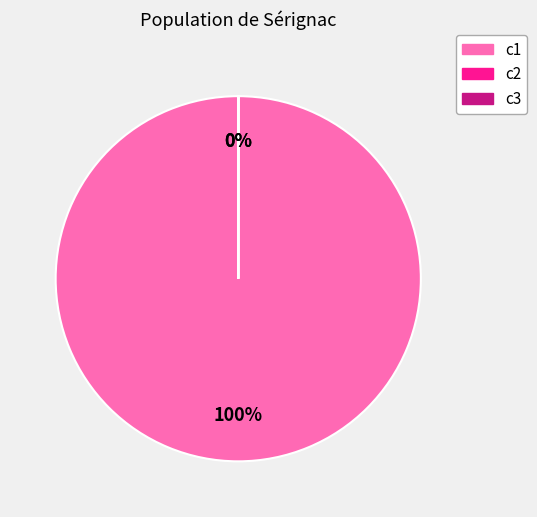

To the nearest percent, what is the average slice percentage?

33%